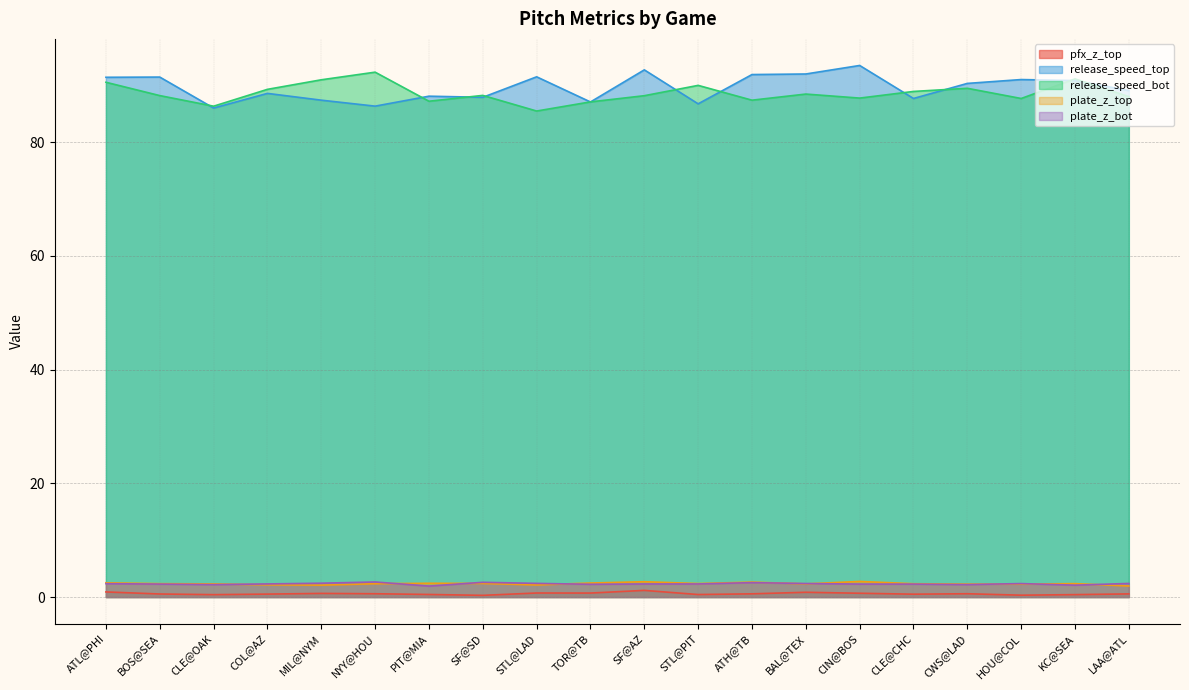

How many values in the release_speed_top series exceed 90?

10